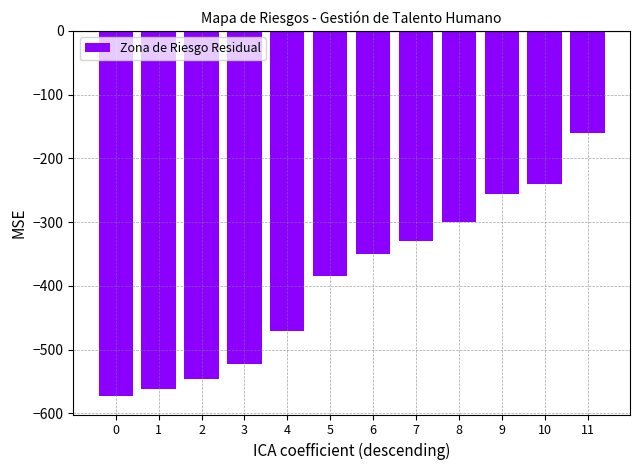

What is the difference between the values at 1 and 2?

16.3